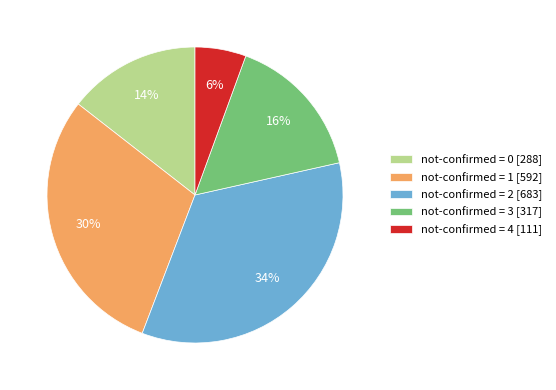

How many slices are in this pie chart?

5